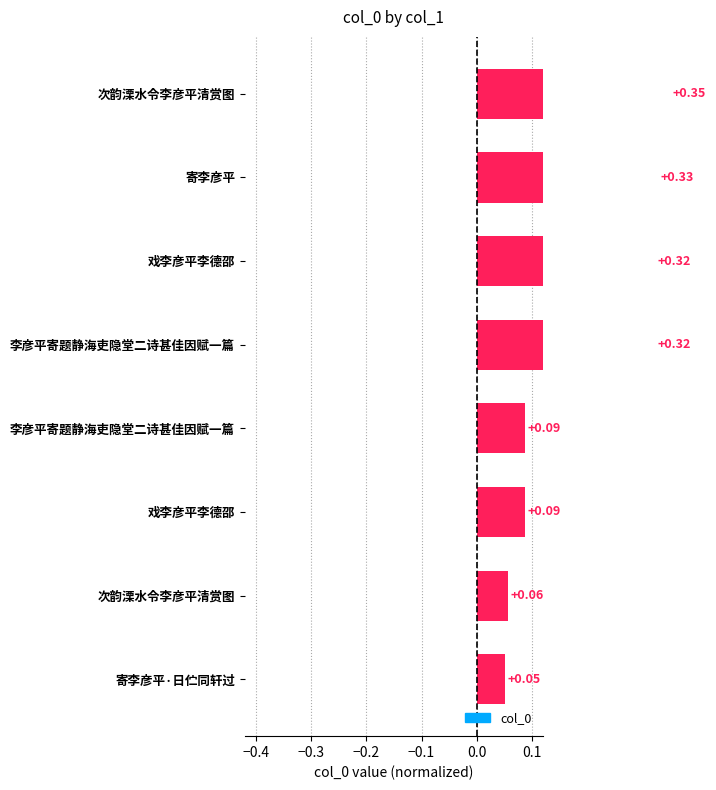

Count the values in the range 0 to 1.

8